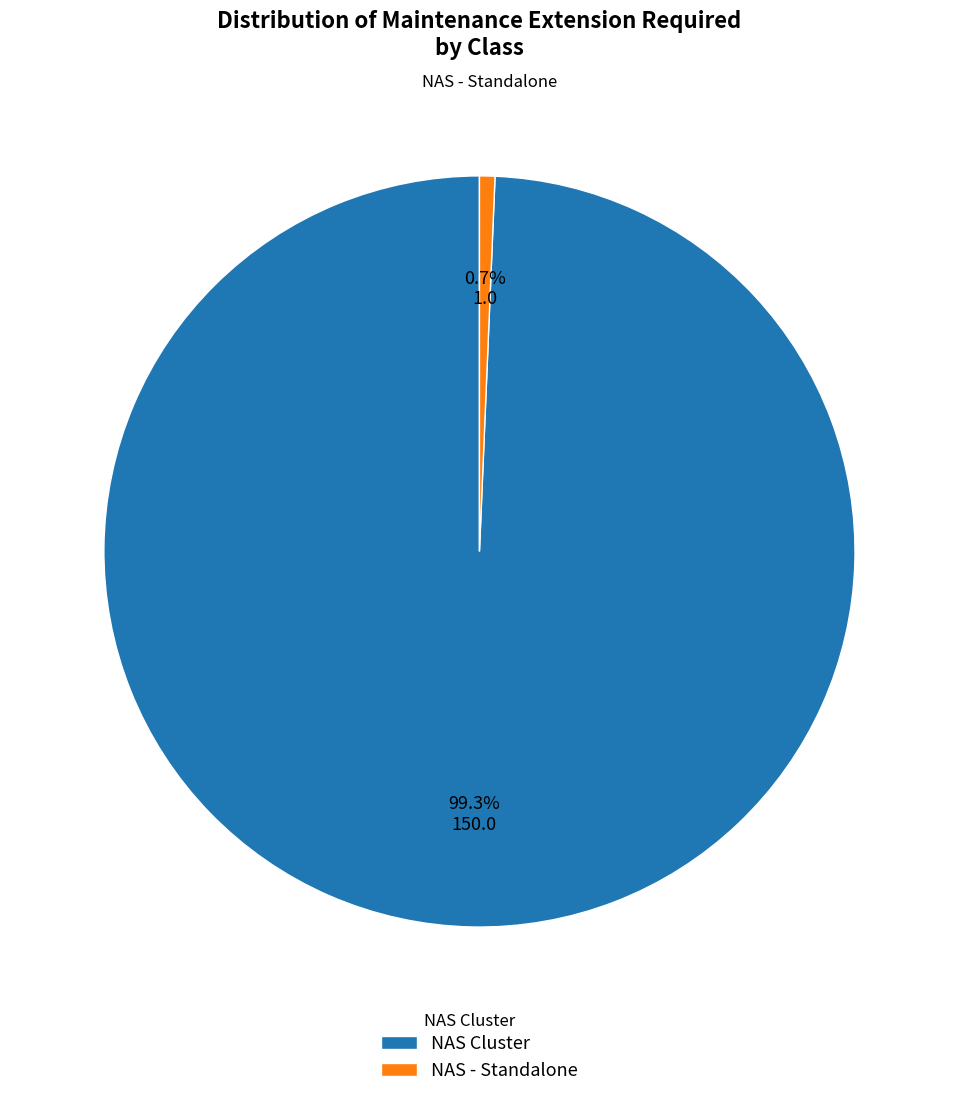

How many segments does this pie chart have?

2